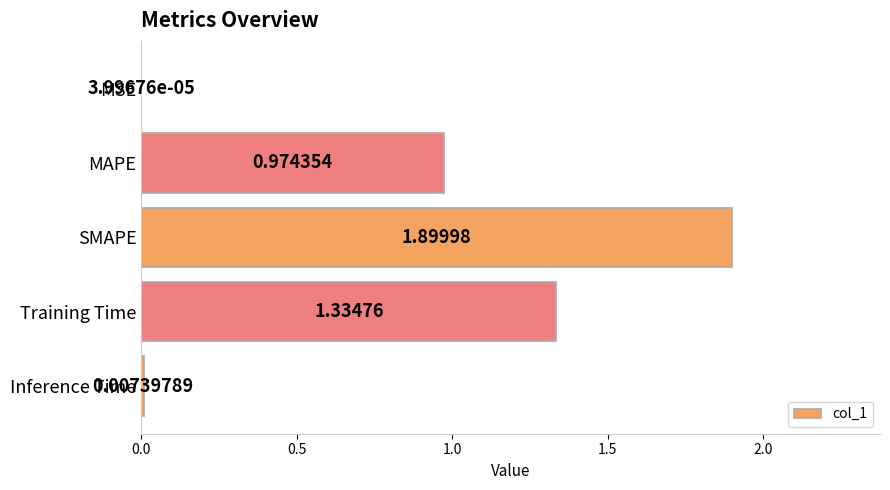

What is the ratio of the value at MAPE to the value at SMAPE?

0.5